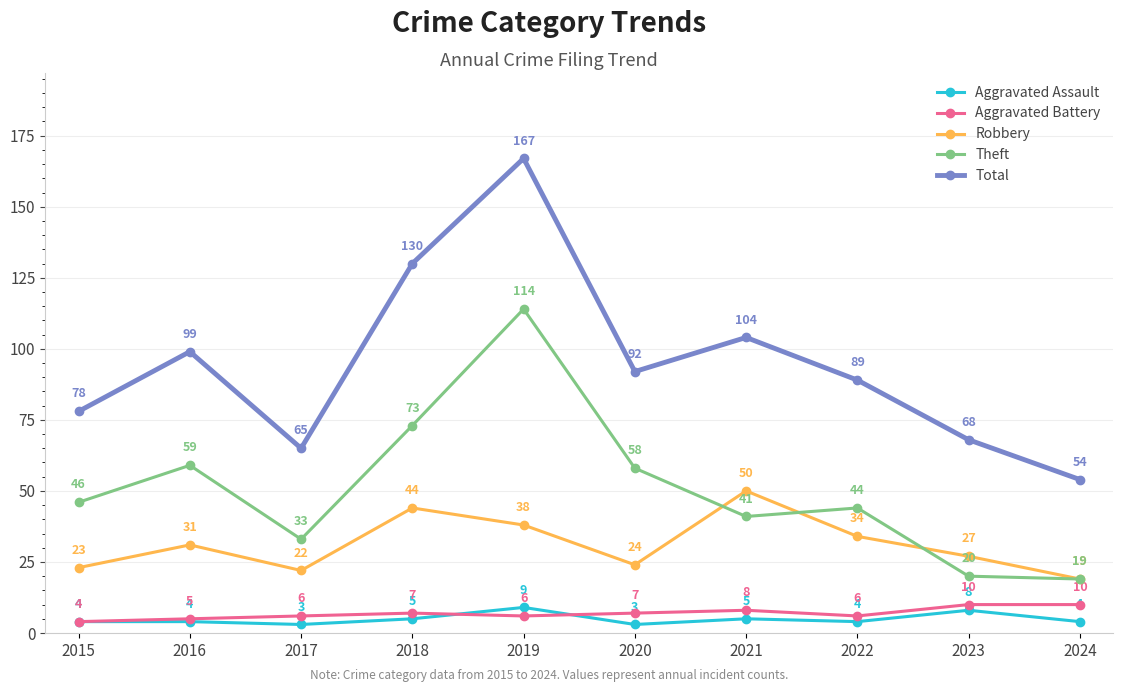

Rank the series at 2022 from highest to lowest value.

Total, Theft, Robbery, Aggravated Battery, Aggravated Assault